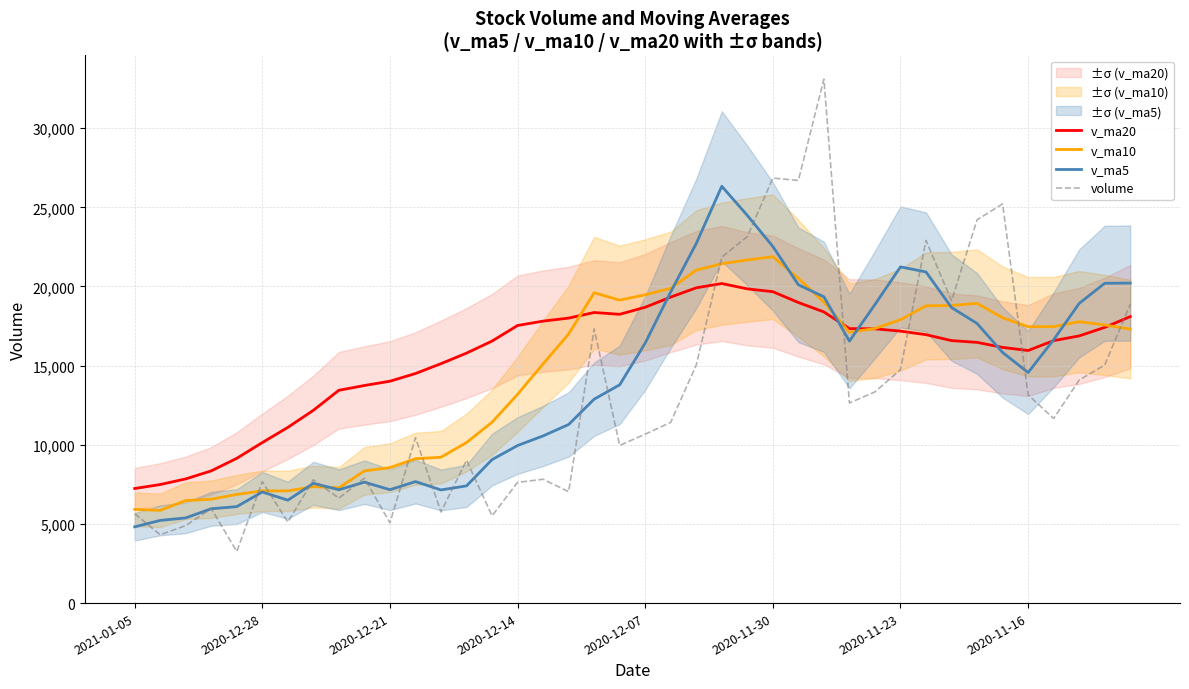

The v_ma5 series shows 14564.7 at 2020-11-16. True or false?

True